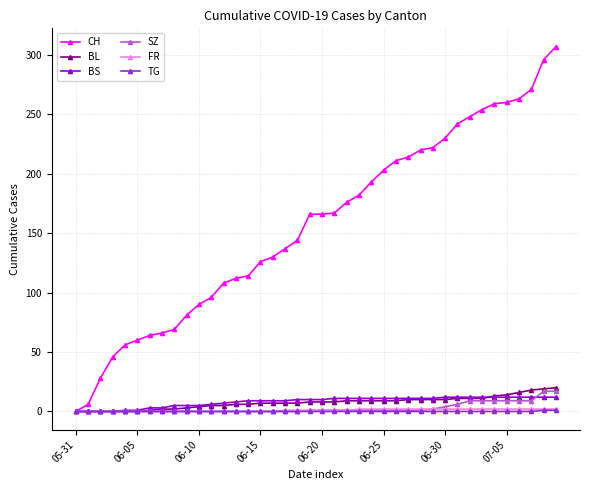

At how many categories does at least one series exceed 171?

18